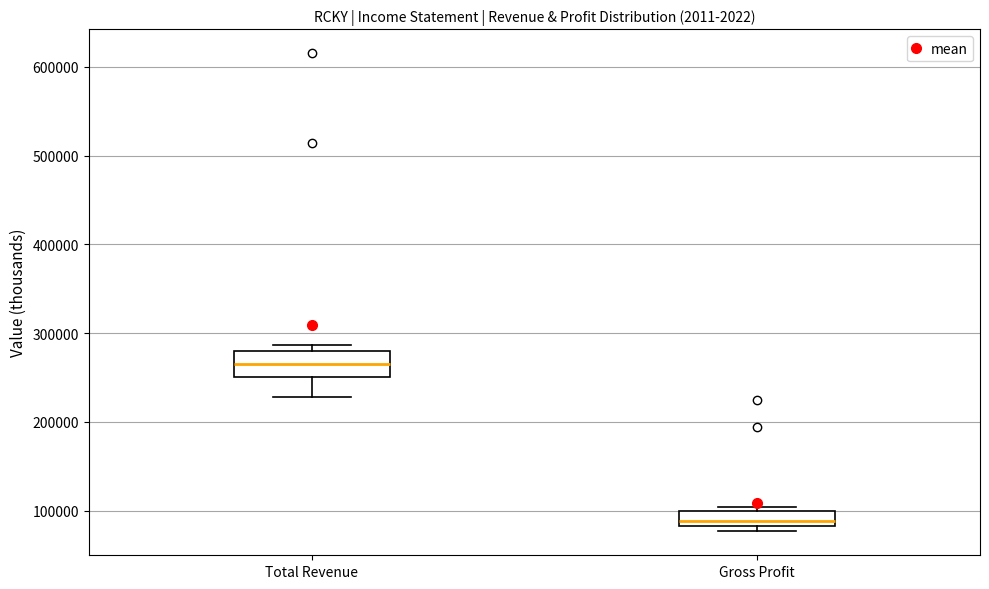

Reading left to right, read every box against the y-axis: the position of its median line, the range the box covers, and the ends of its whiskers. The values are not printed on the chart, so give them approximately, as read against the axis.

Total Revenue: median 260000, box 250000 to 280000, whiskers 230000 to 290000
Gross Profit: median 90000, box 80000 to 100000, whiskers 80000 (just below the box's lower edge) to 100000 (just above the box's upper edge)